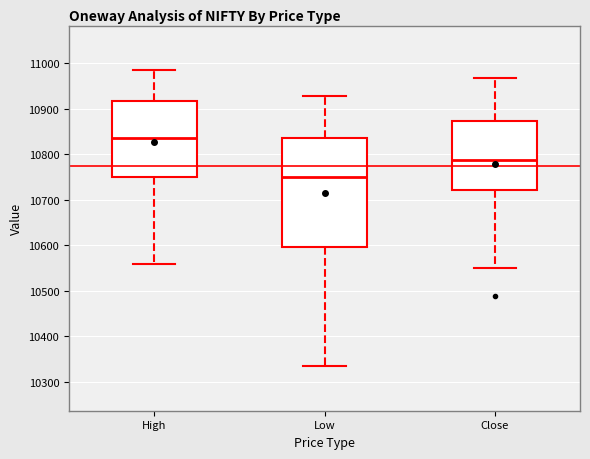

Which box's median line is the highest?

High